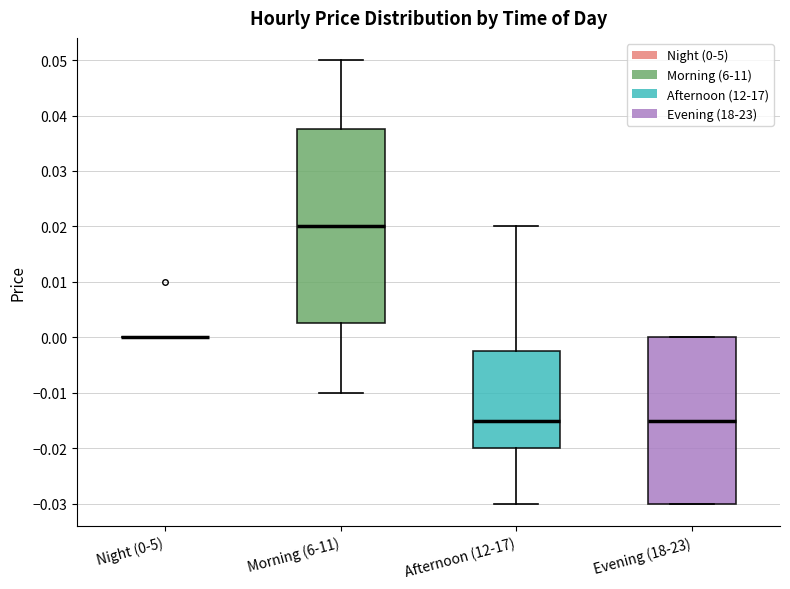

Where does the median line of the box for Evening (18-23) sit on the y-axis? The values are not printed on the chart, so give them approximately, as read against the axis.

-0.015